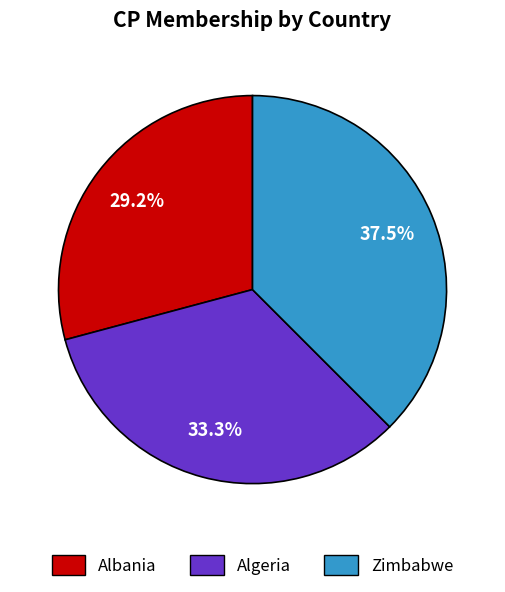

True or false: Albania accounts for 17% of the total.

False